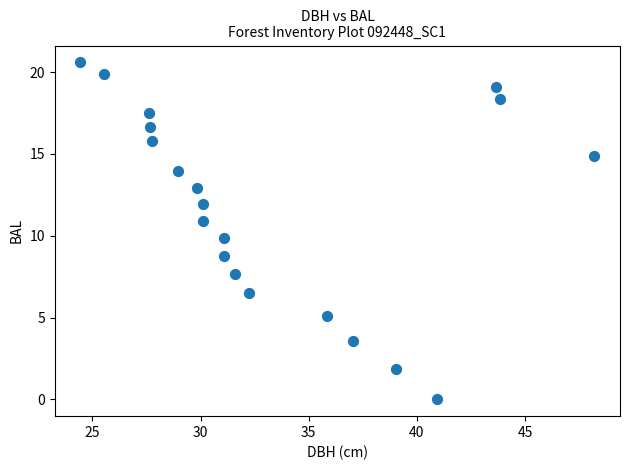

What is the range of X values (max minus min)?

23.8